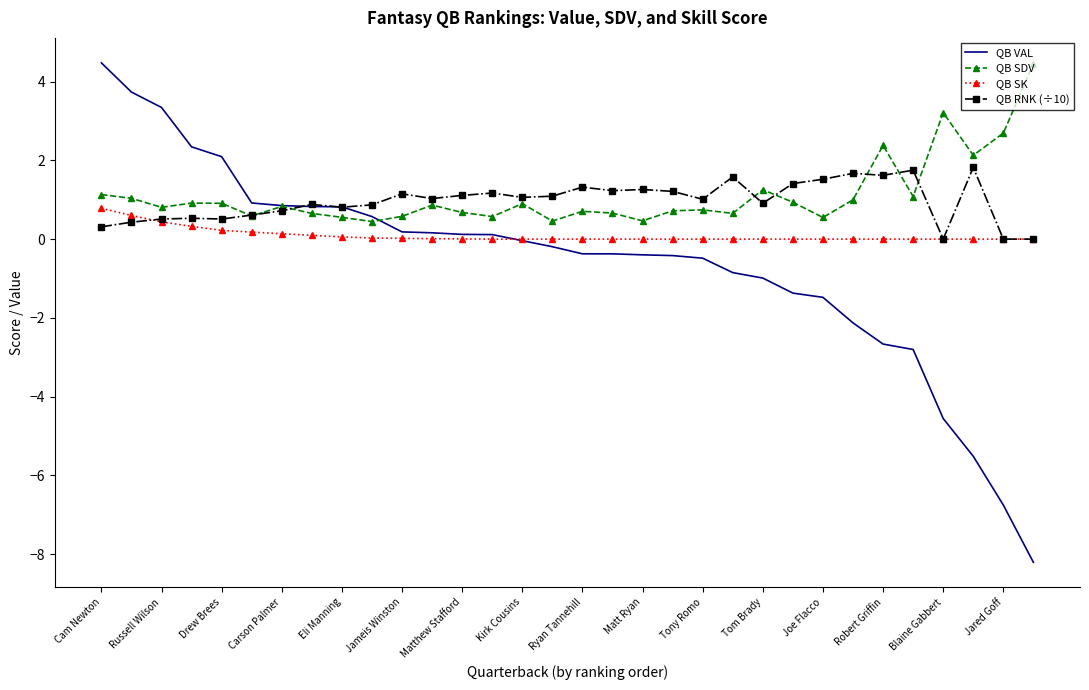

How many categories are shown in the chart?

32